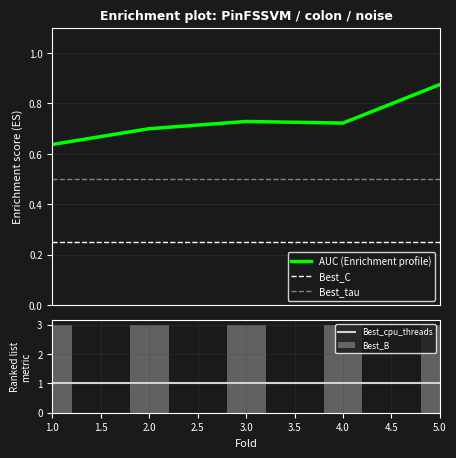

Count the AUC (Enrichment profile) values in the range 0 to 1.

5